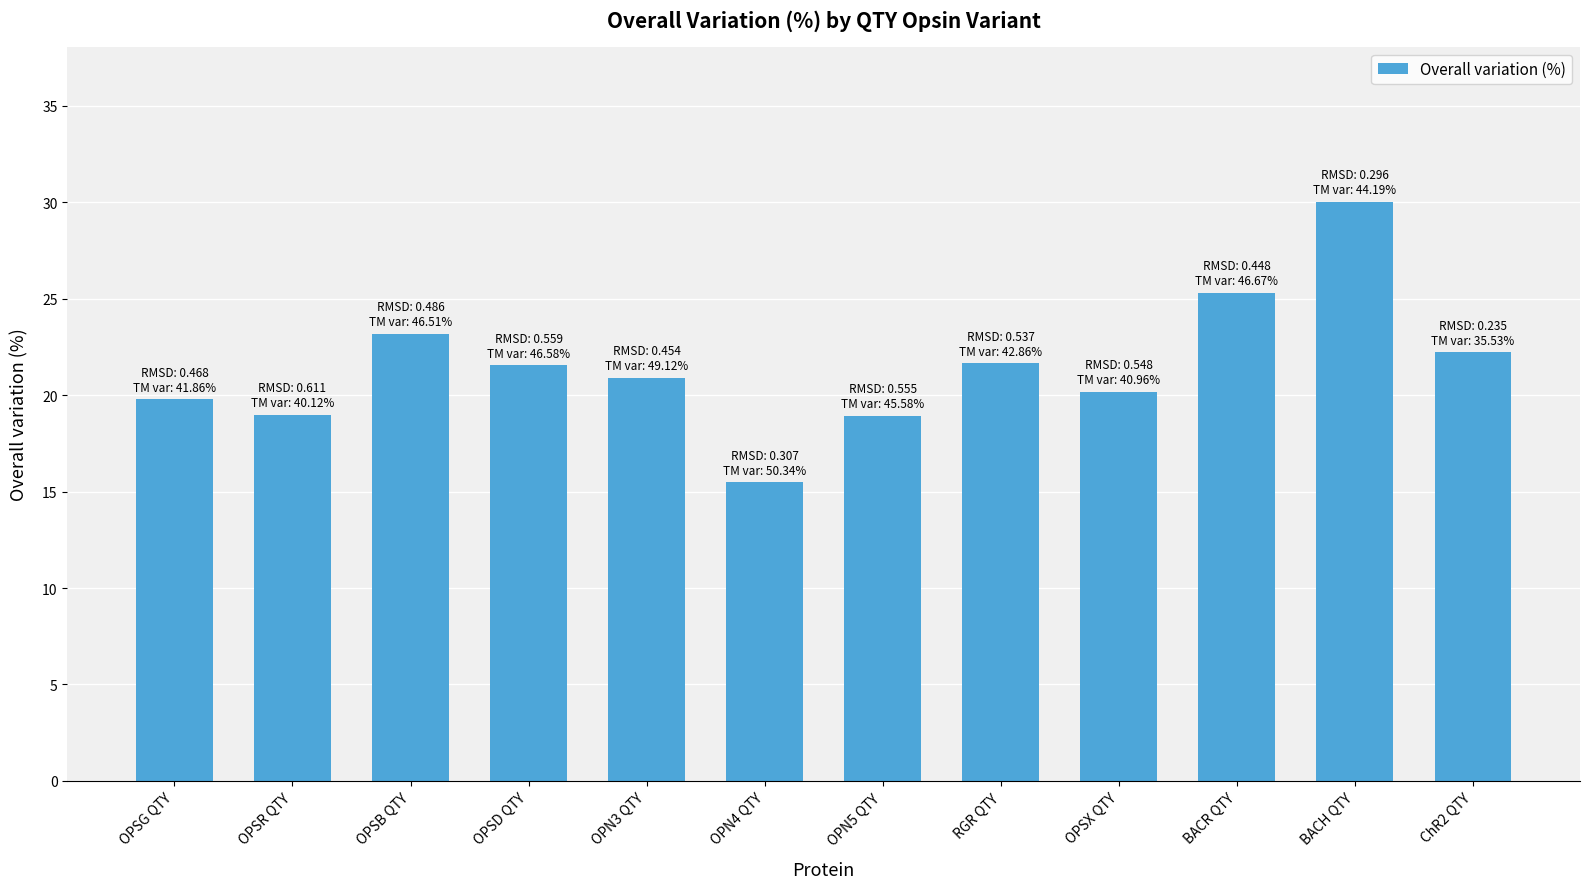

What is the value of the 12th bar from the left?

22.2